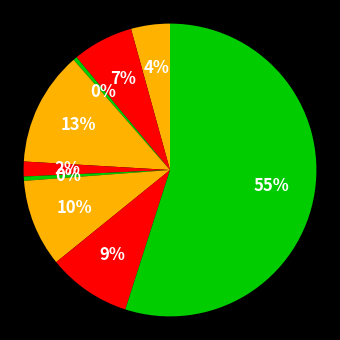

How many slices are in this pie chart?

9